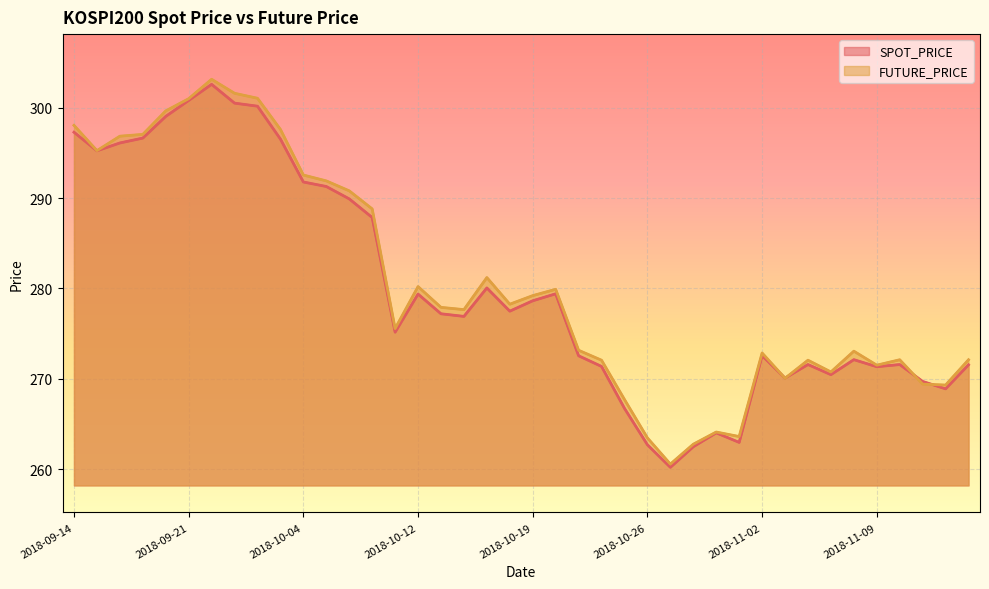

Is the value of FUTURE_PRICE at 2018-09-21 greater than the value of SPOT_PRICE at 2018-09-28?

Yes